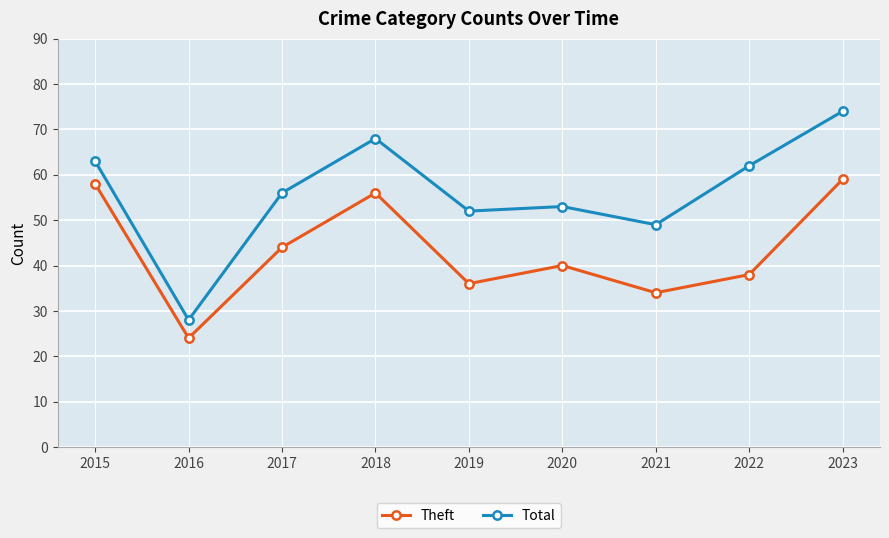

List the series in order of their peak value, highest first.

Total, Theft